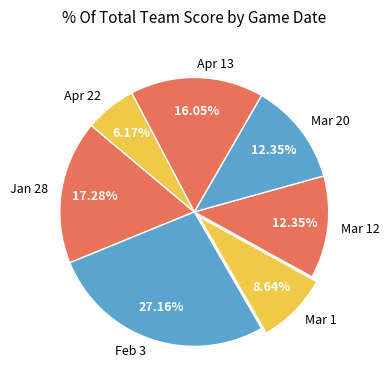

The Mar 12 slice represents 18% of the pie. True or false?

False